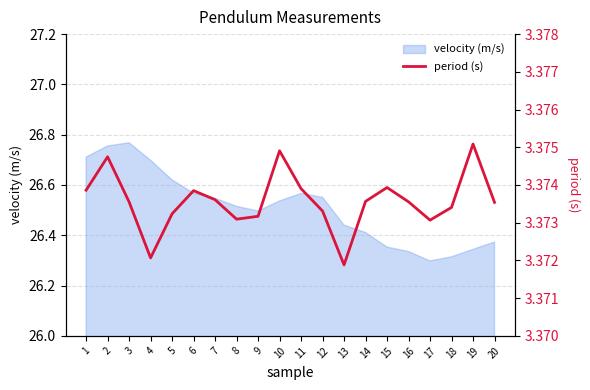

Does the chart have visible grid lines?

Yes